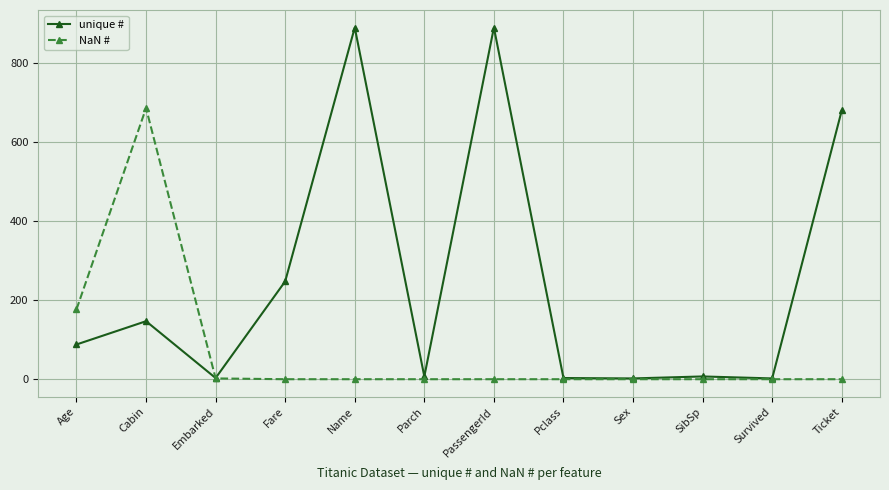

True or false: NaN # has a value of -256 at Name.

False